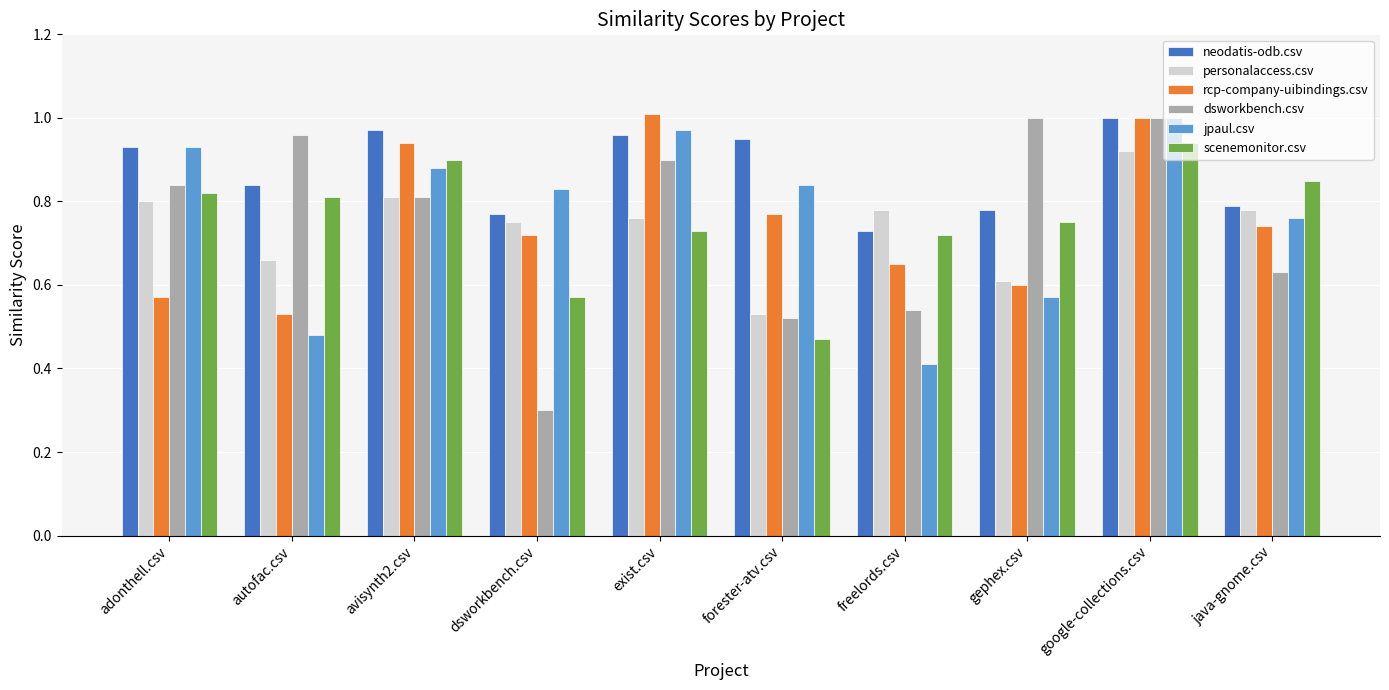

At which label is scenemonitor.csv closest to 0?

forester-atv.csv